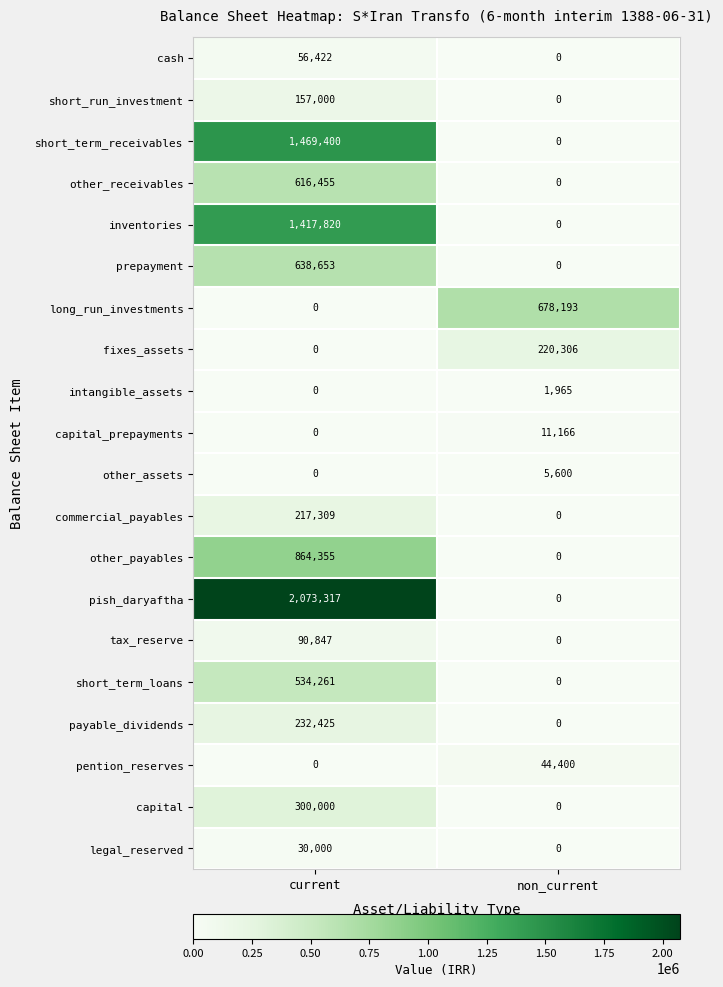

What is the average value of the other_payables series?

432178